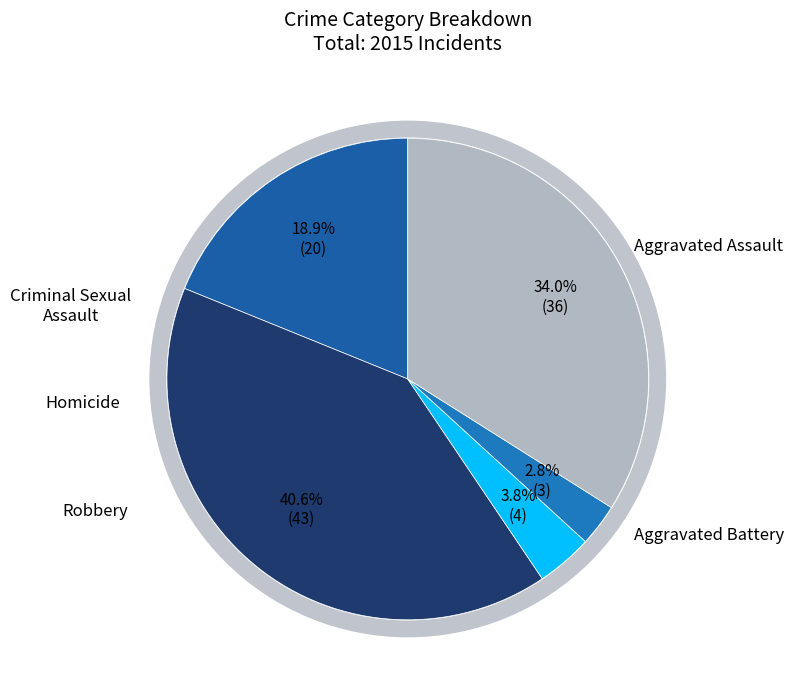

Does Robbery account for over 50% of the chart?

No